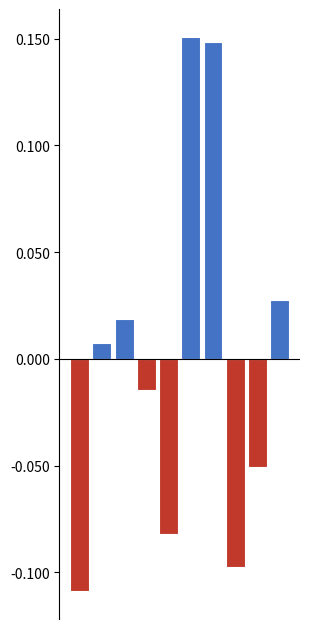

What is the difference between the maximum and minimum values?

0.3